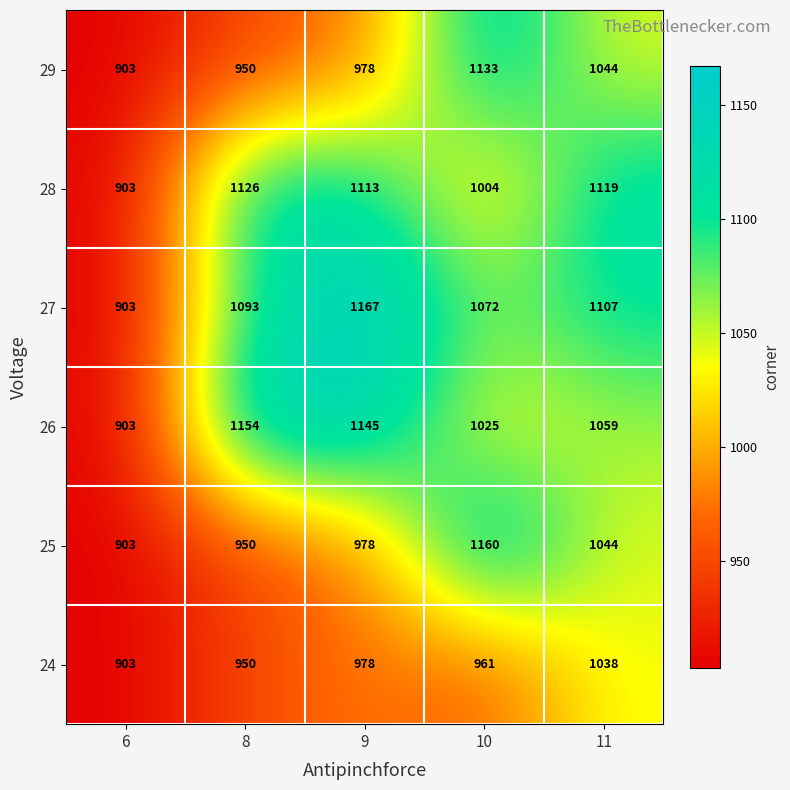

What is the difference between the 24 values at 8 and 11?

88